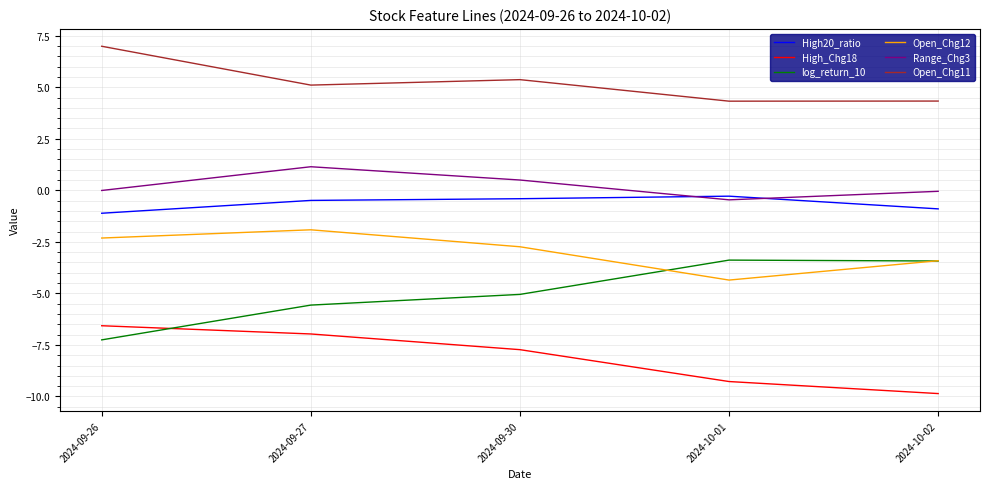

Is the value of Open_Chg11 at 2024-09-30 greater than the value of High_Chg18 at 2024-10-01?

Yes